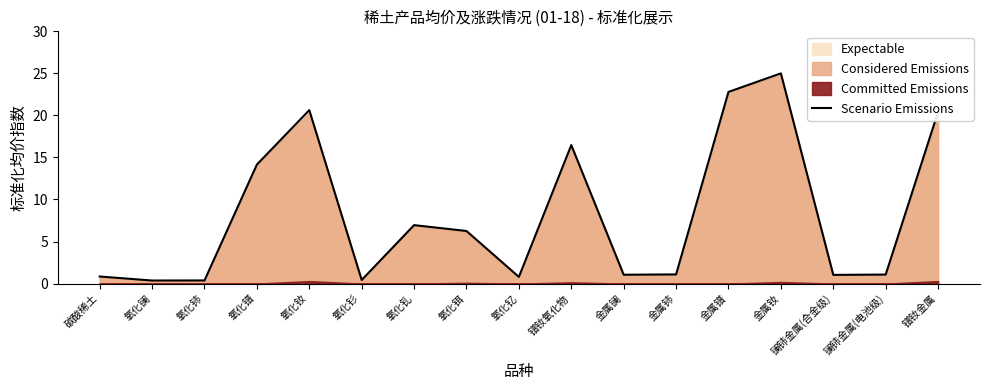

Does the chart have visible grid lines?

No